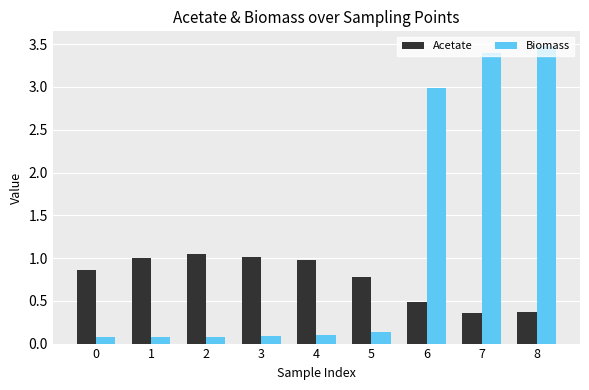

What is the difference between the maximum and second lowest values in the Acetate series?

0.7